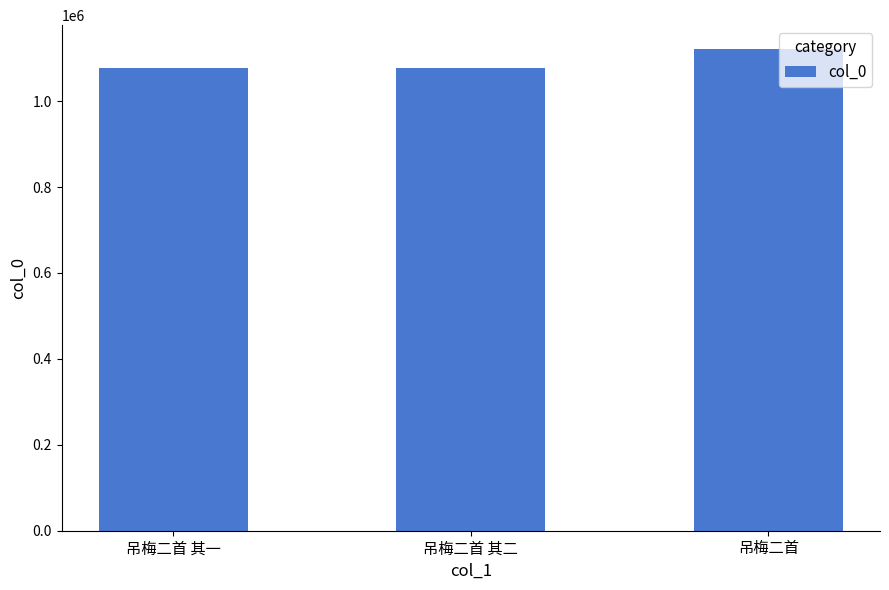

What is the label of the 3rd bar from the right?

吊梅二首 其一